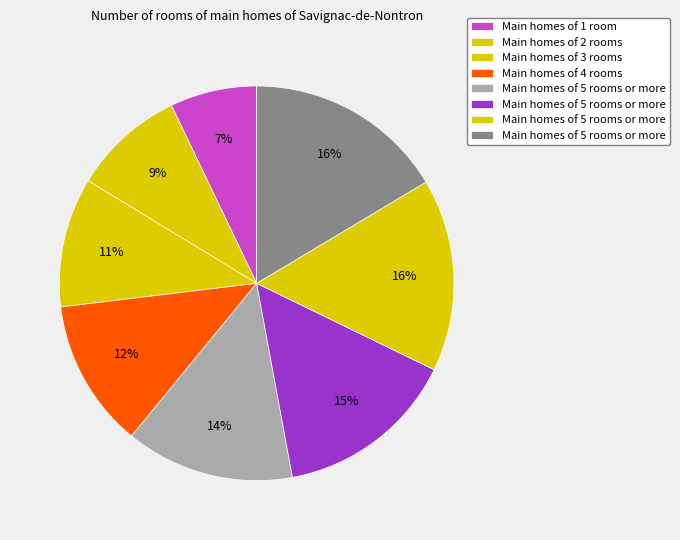

How many segments does this pie chart have?

8